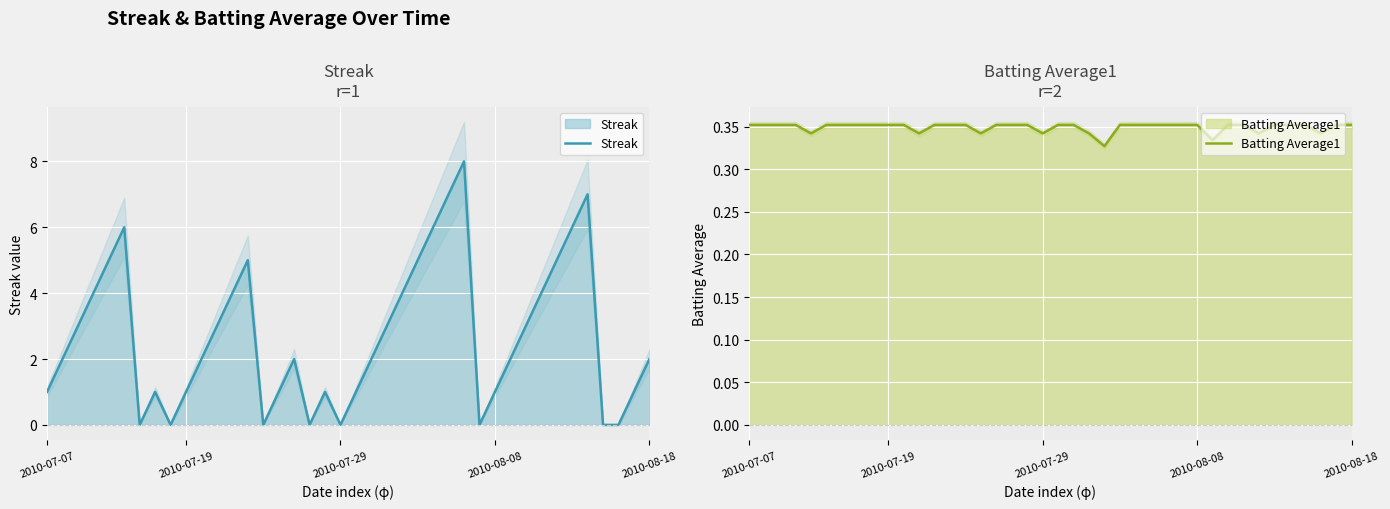

Rank the series at 28 from lowest to highest value.

Streak, Batting Average1